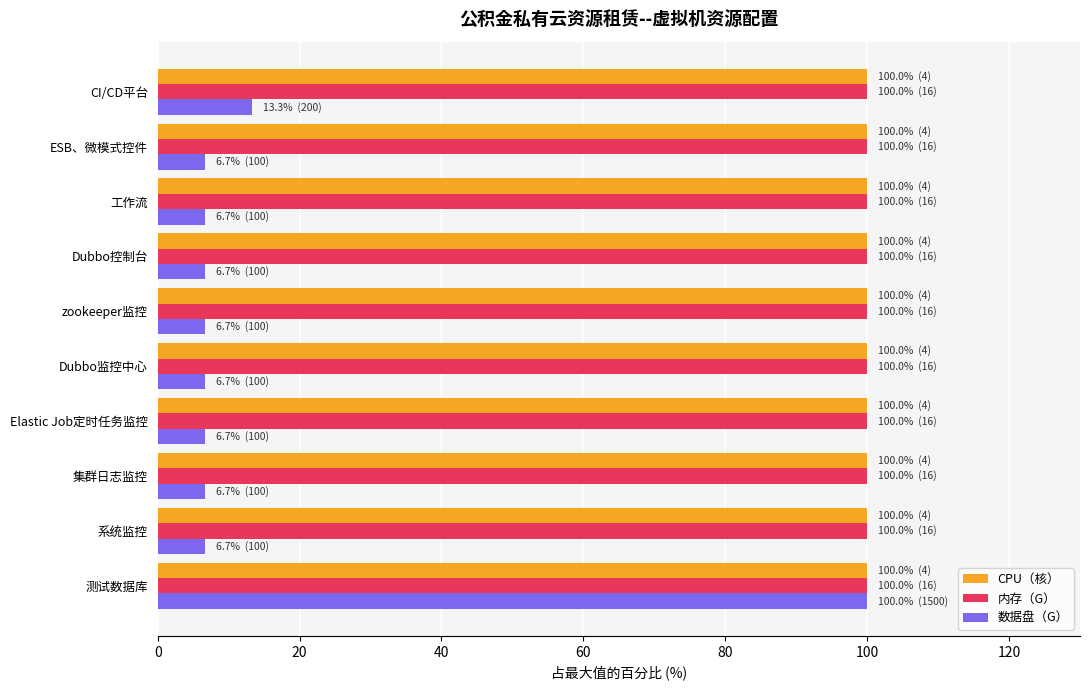

What is the difference between the maximum and second lowest values in the 数据盘（G） series?

93.3